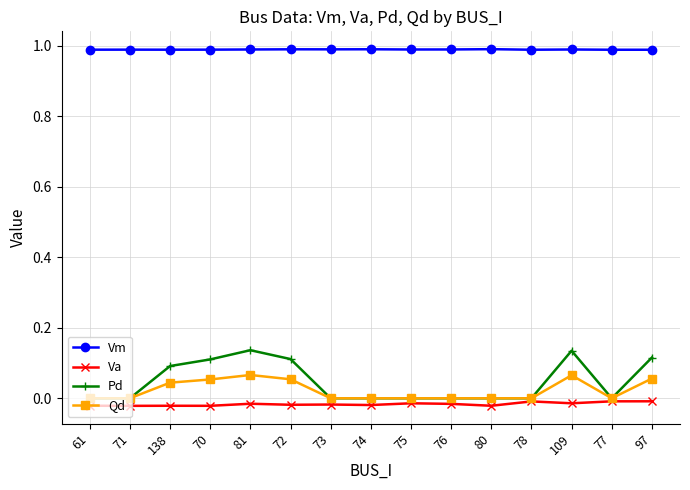

Rank the series by their maximum value, from lowest to highest.

Va, Qd, Pd, Vm